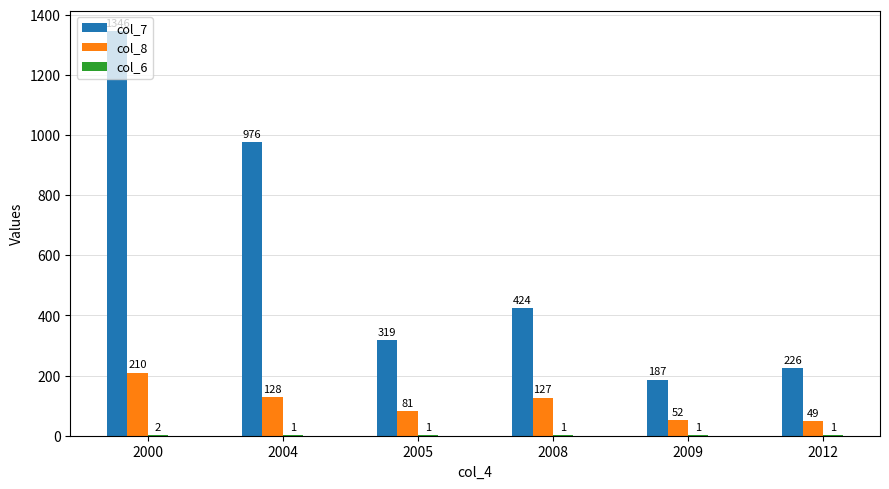

What is the sum of all col_8 values?

647